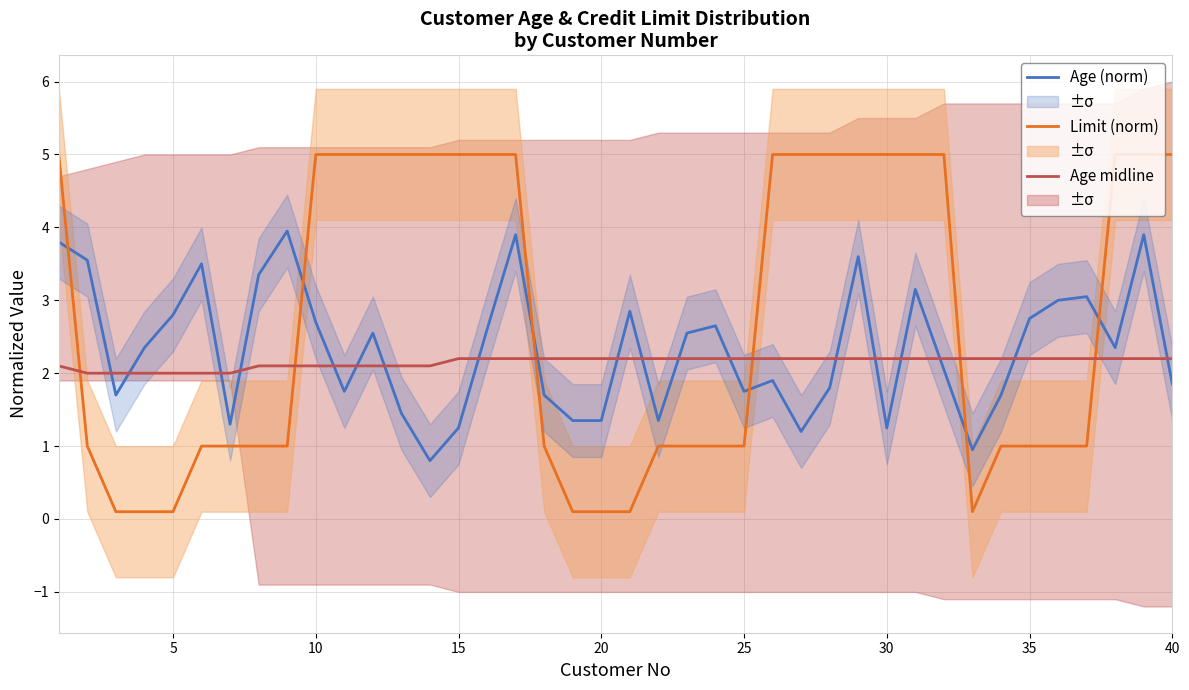

At how many categories does at least one series exceed 0?

40